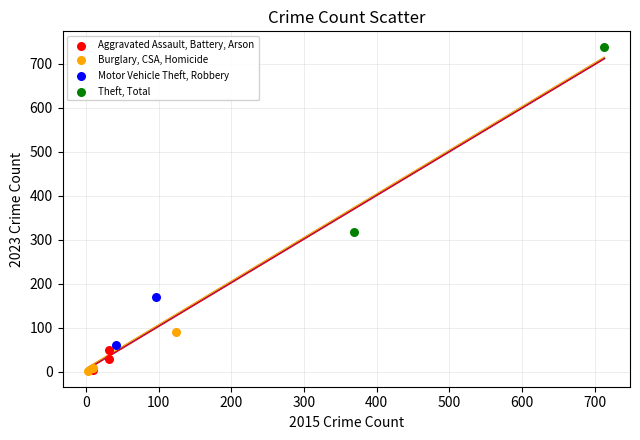

What are all the series names shown in the legend?

Aggravated Assault, Battery, Arson, Burglary, CSA, Homicide, Motor Vehicle Theft, Robbery, Theft, Total